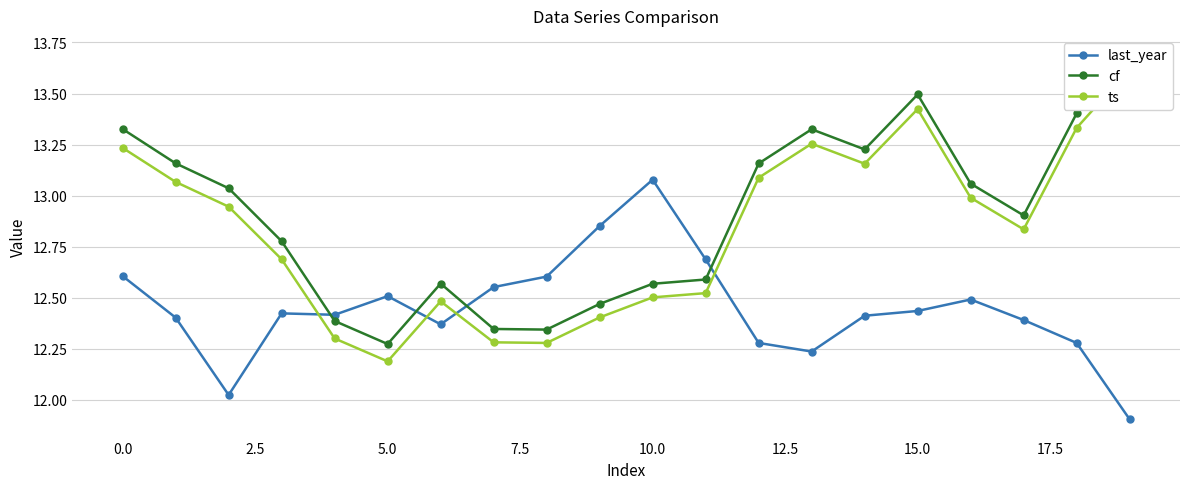

True or false: last_year has more than 1 points higher than both neighbors.

True